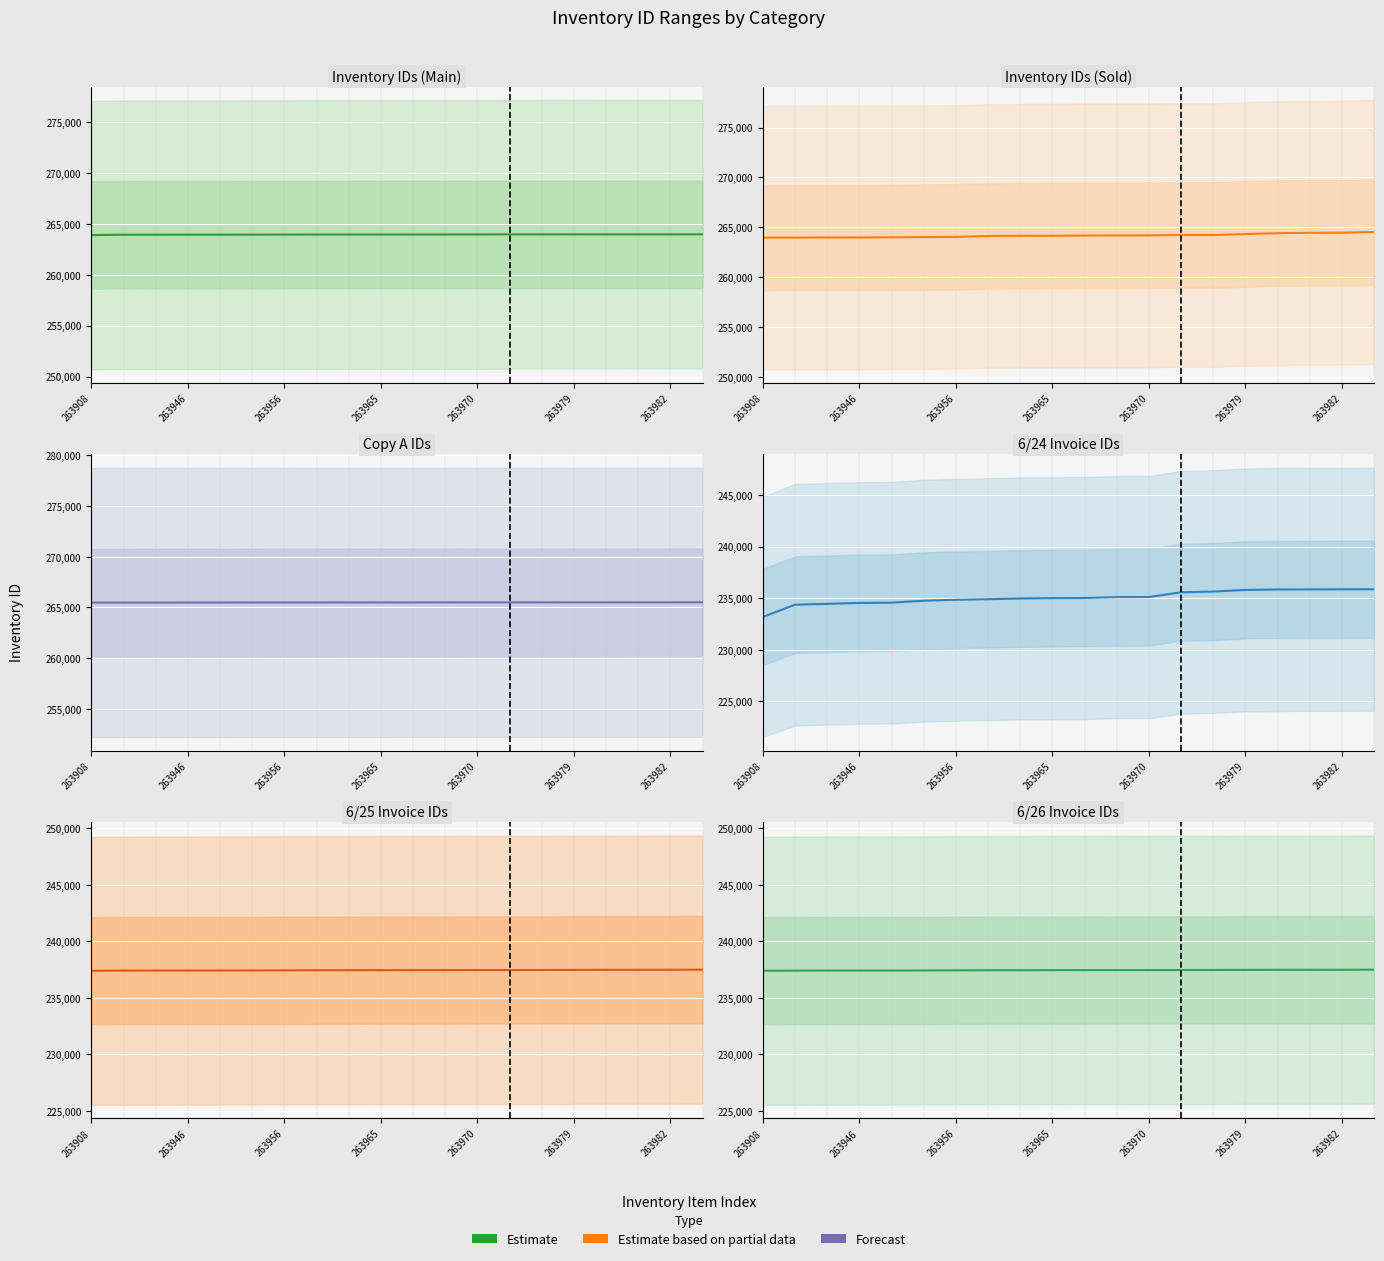

What is the difference between the maximum and minimum values in the 6/24 invoices series?

2691